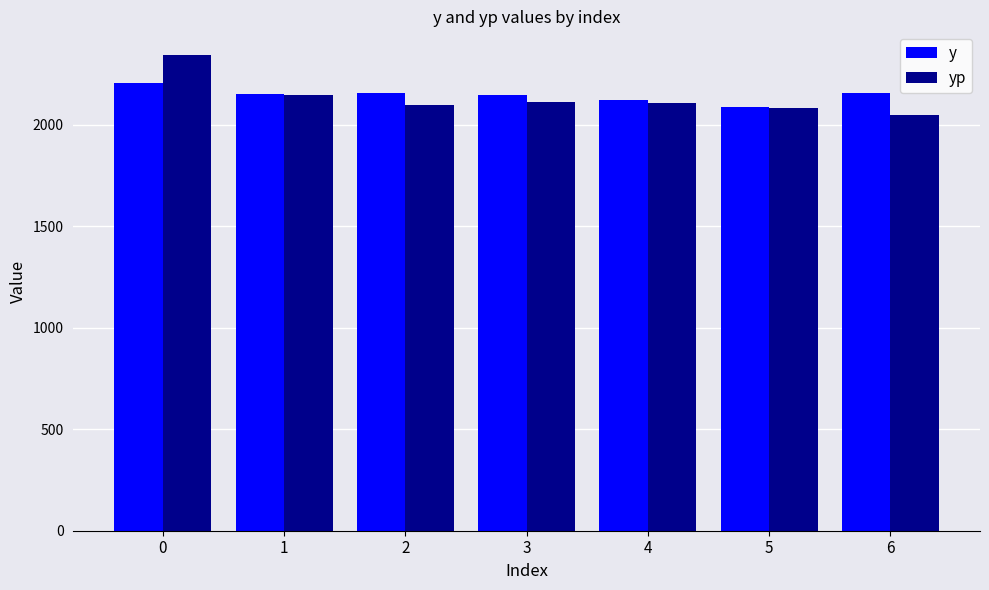

What is the sum of all y values?

15033.0